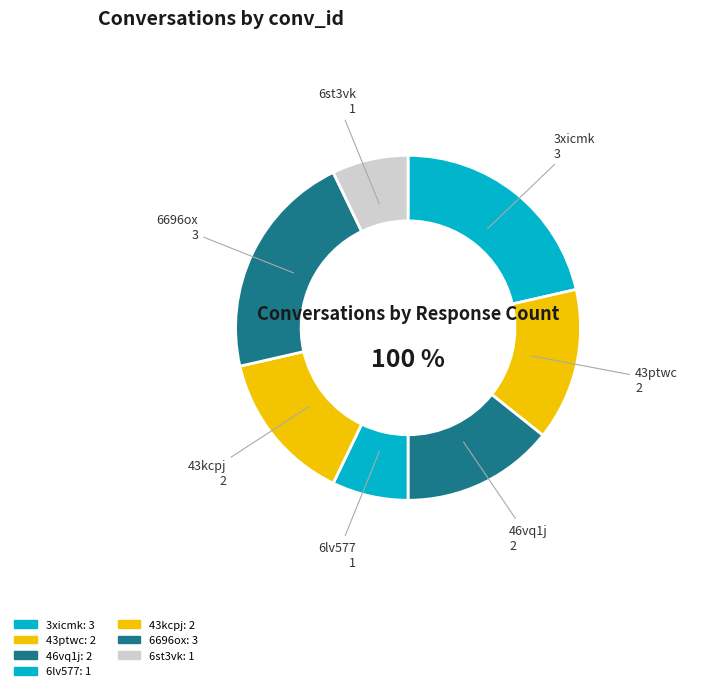

Is there any slice that represents more than half of the pie?

No